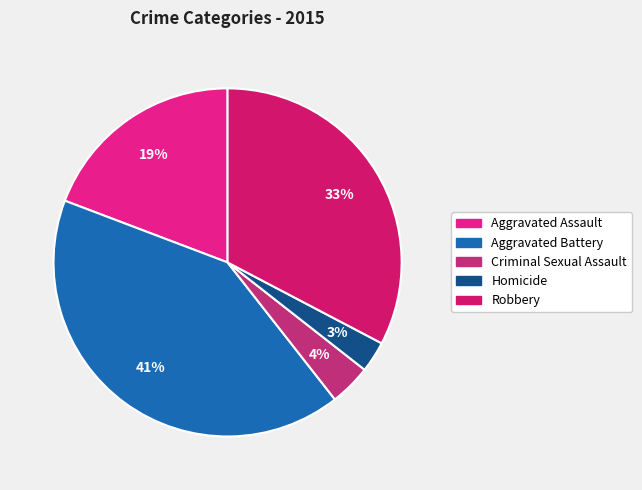

To the nearest percent, what is the combined percentage of Homicide and Robbery?

36%